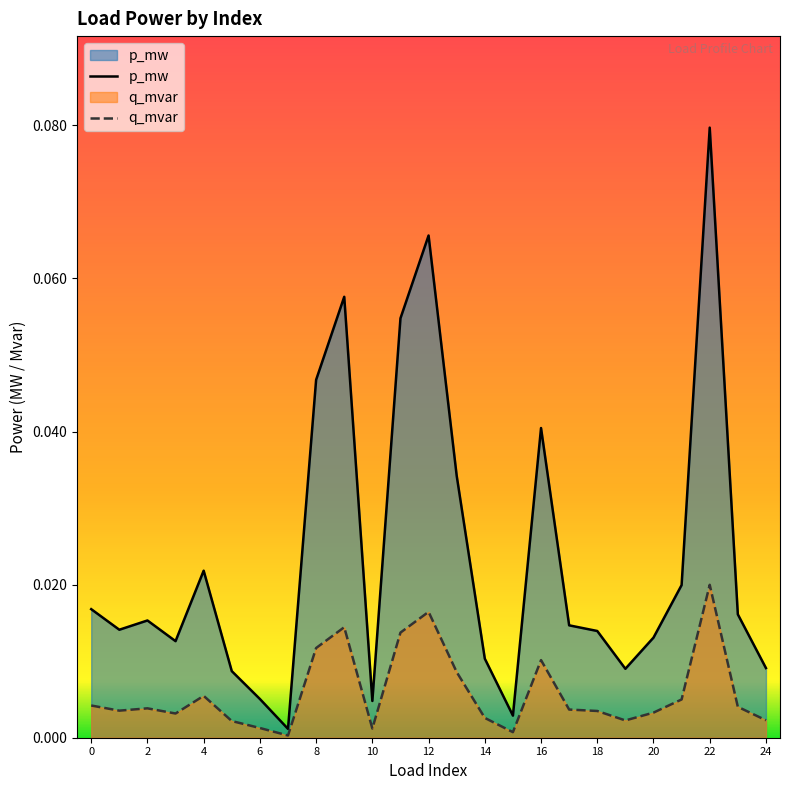

Rank the series at 4 from highest to lowest value.

p_mw, q_mvar